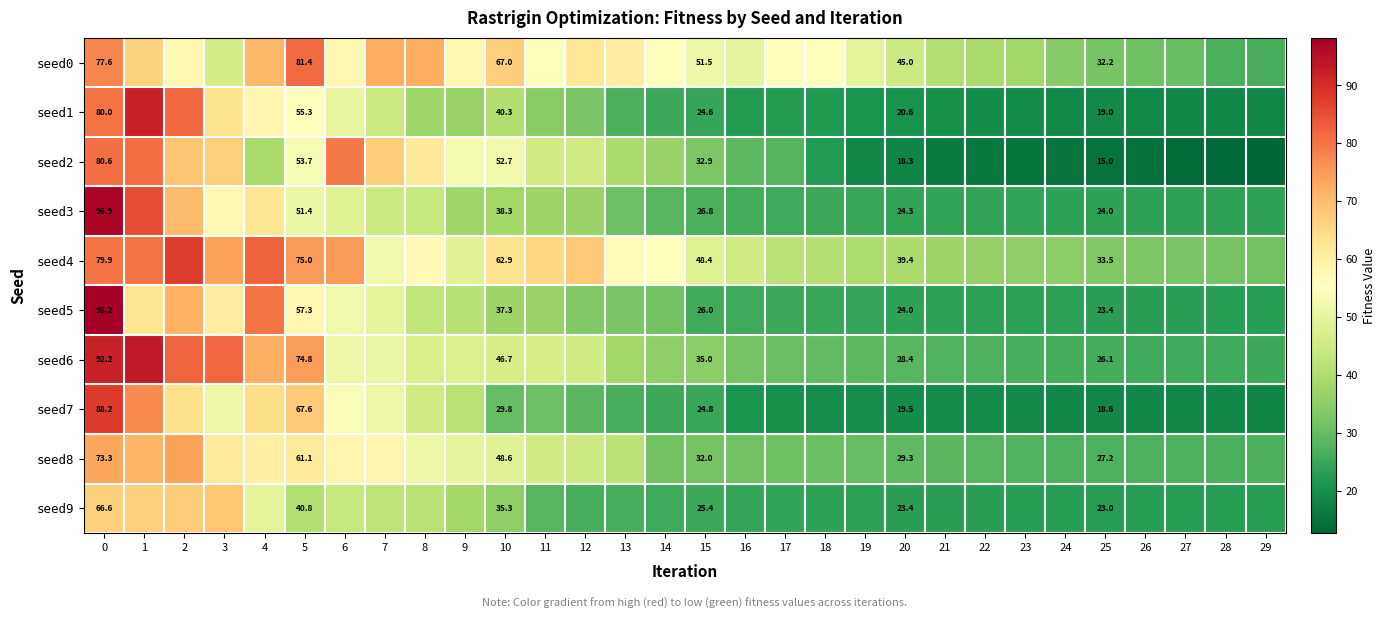

Rank the series by their maximum value, from lowest to highest.

seed9, seed8, seed2, seed0, seed4, seed7, seed1, seed6, seed3, seed5